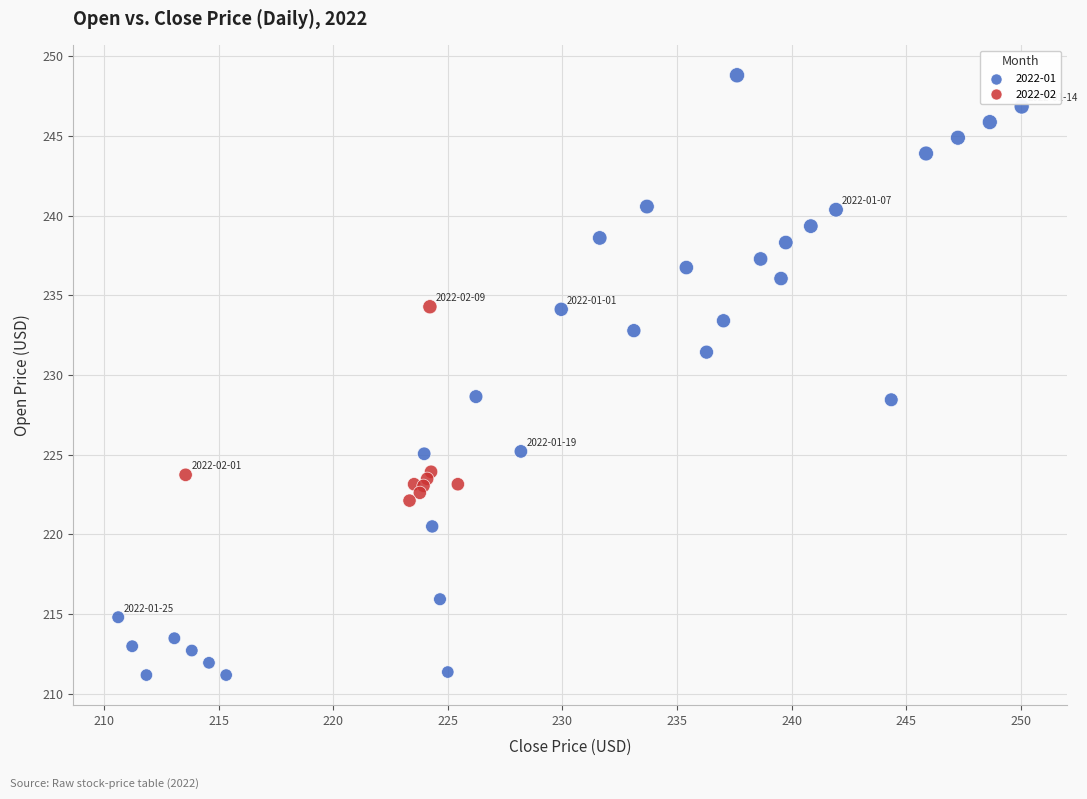

Which series has the widest spread of Y values?

2022-01